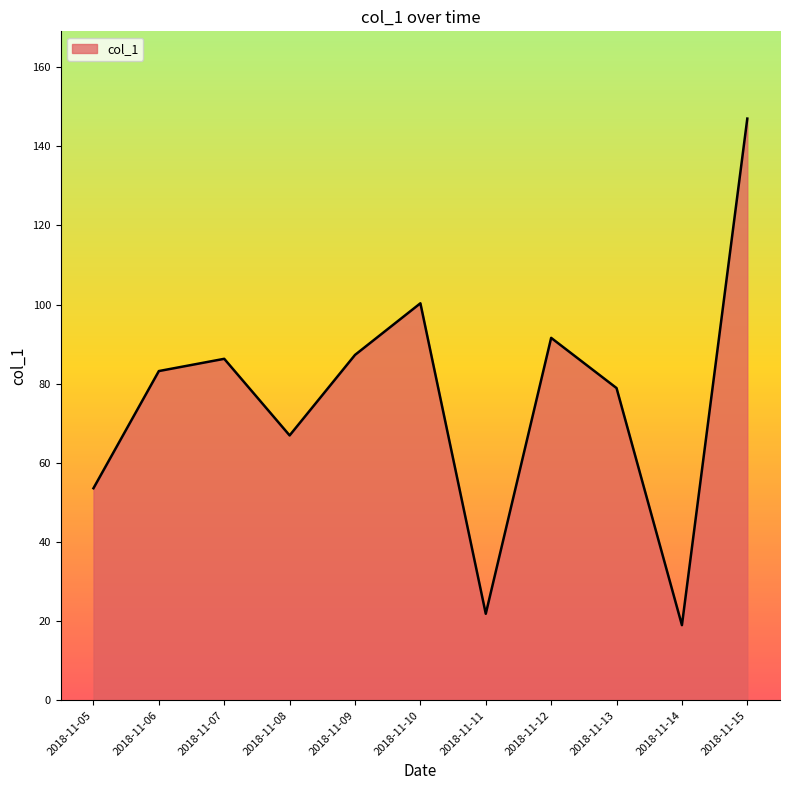

At which category does the data reach its first local peak?

2018-11-07